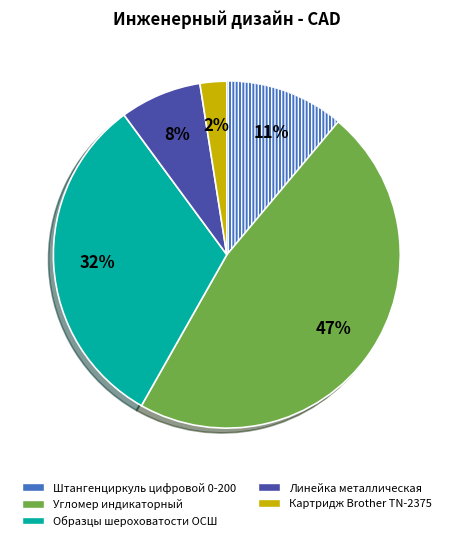

To the nearest percent, what percentage of the pie is Картридж Brother TN-2375?

2%